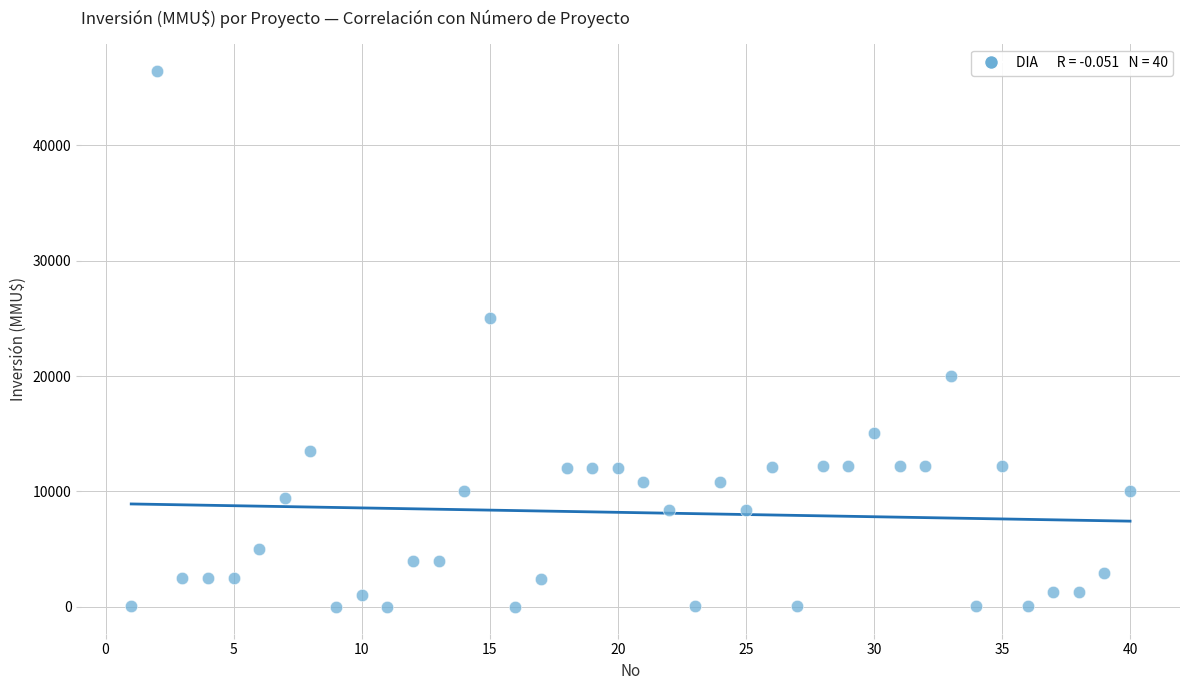

What is the range of Y values (max minus min)?

46470